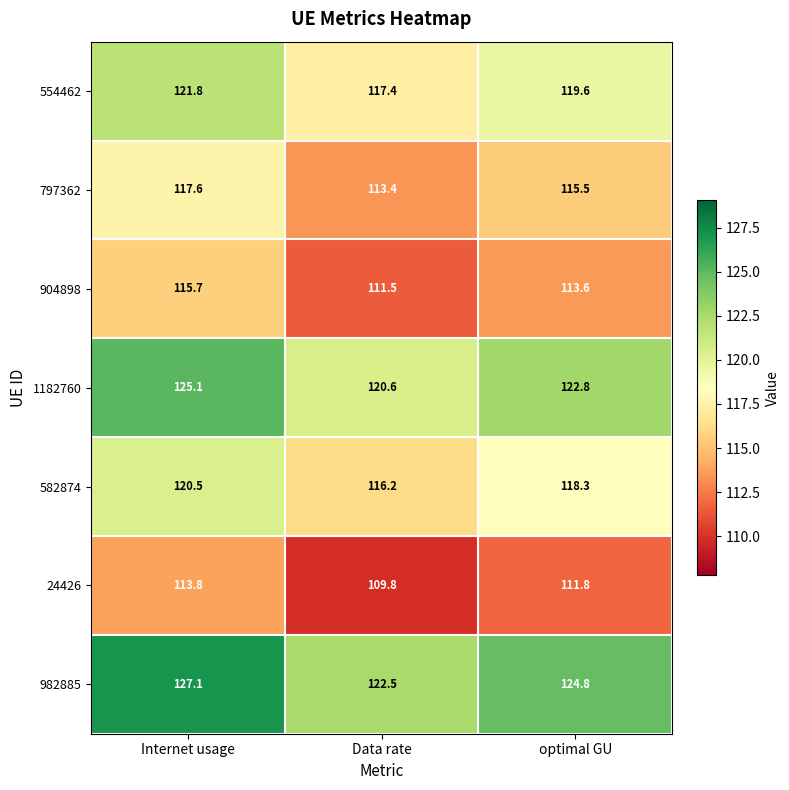

Rank the series by their maximum value, from highest to lowest.

982885, 1182760, 554462, 582874, 797362, 904898, 24426